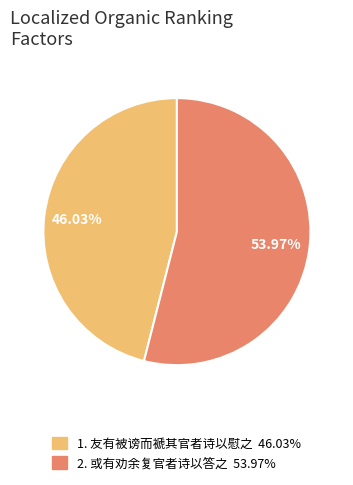

Does any single category account for the majority?

Yes